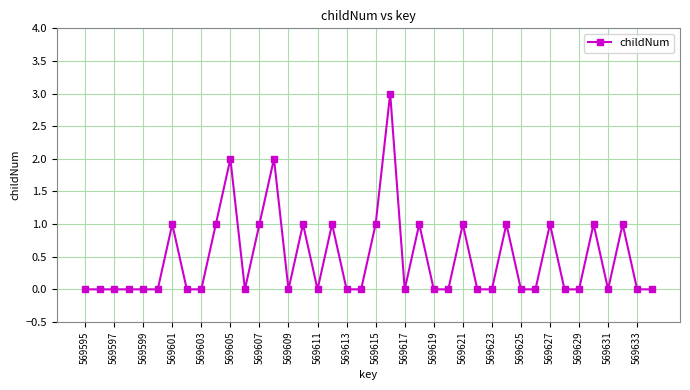

What is the value of the 24th point from the left?

1